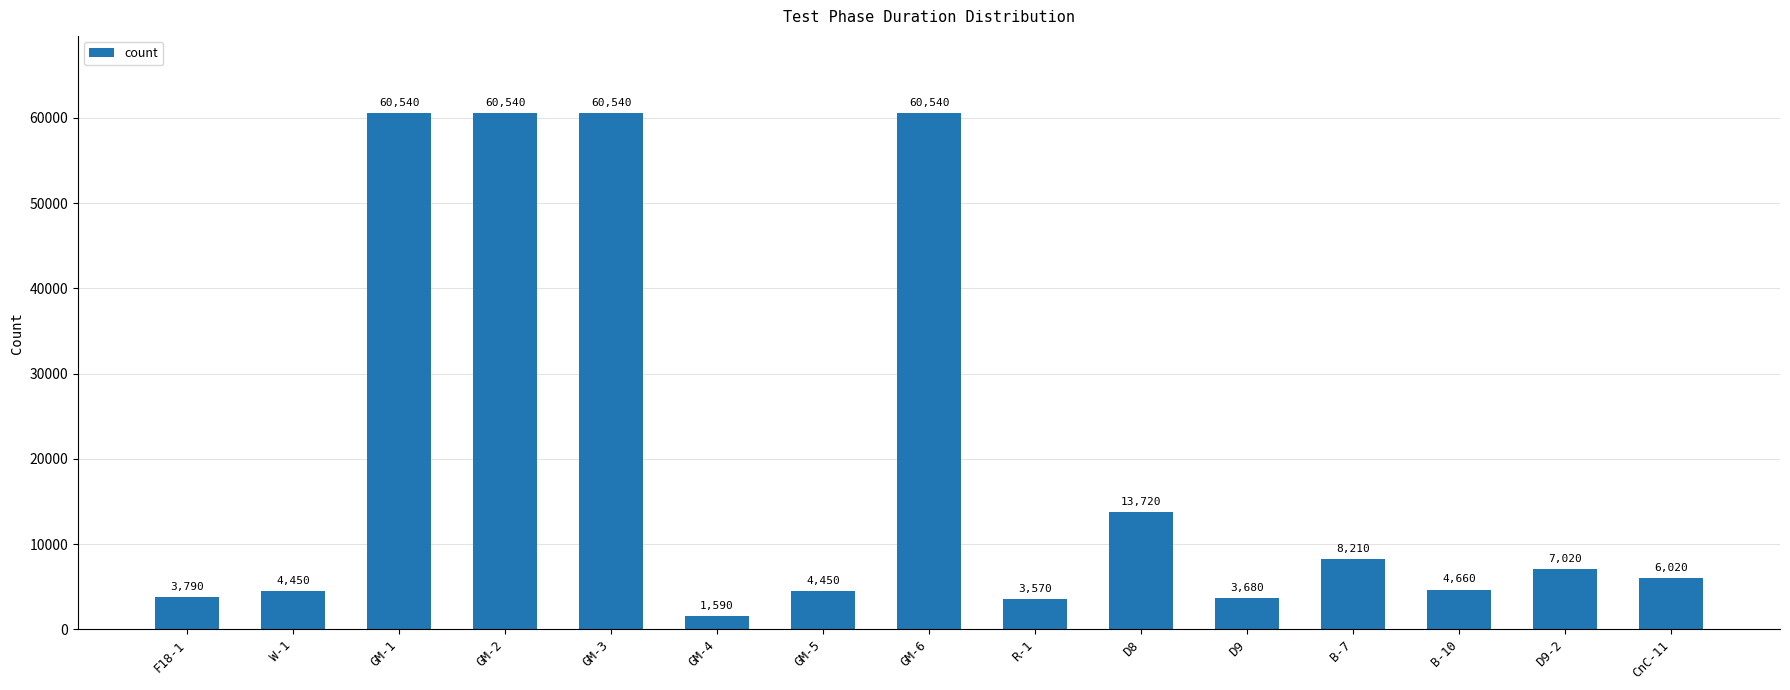

Approximately how many times larger is the value at GM-6 compared to D9?

16.5